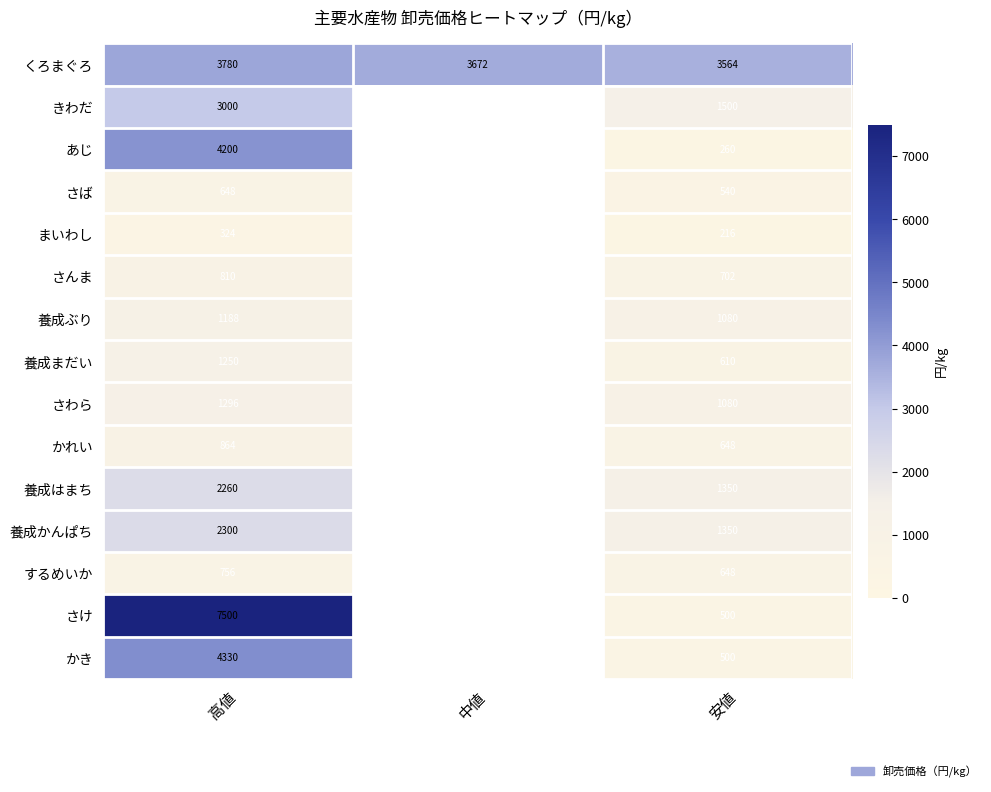

What is the total value across all series at 安値?

14548